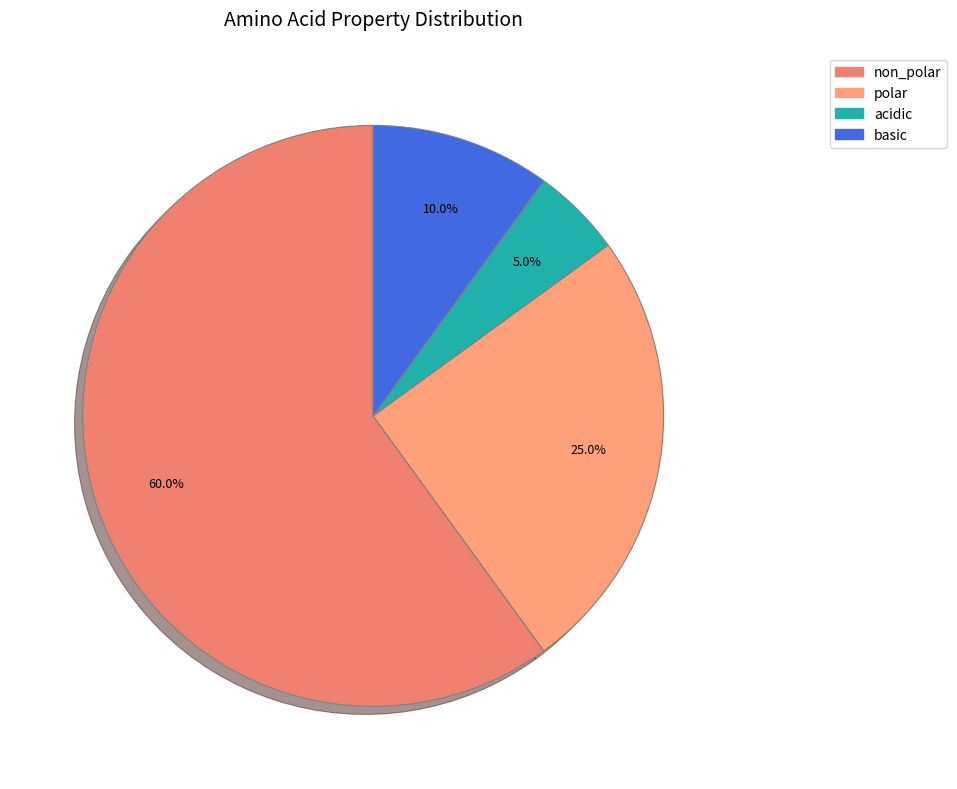

What percentage is NOT represented by non_polar?

40.0%